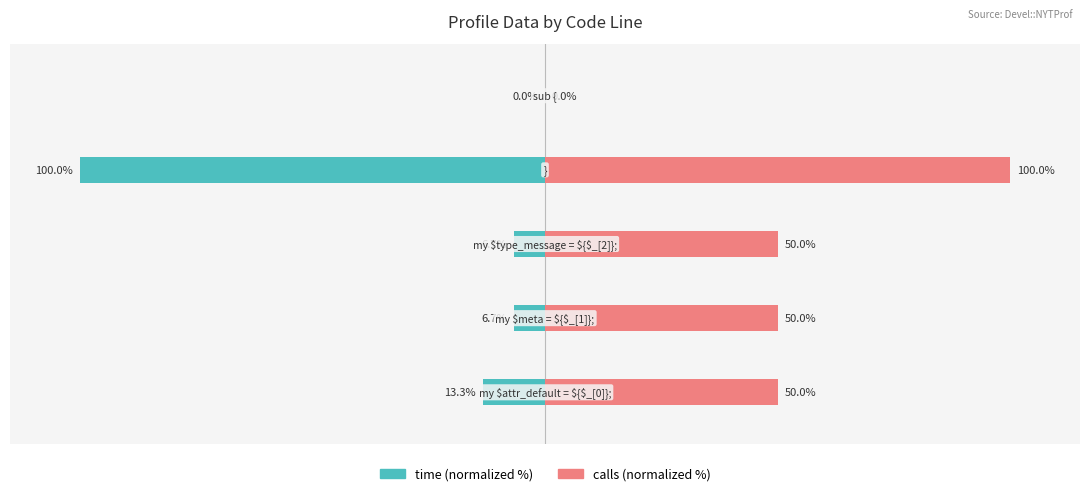

Between −50 and 50, which series saw the biggest shift?

calls (normalized %)